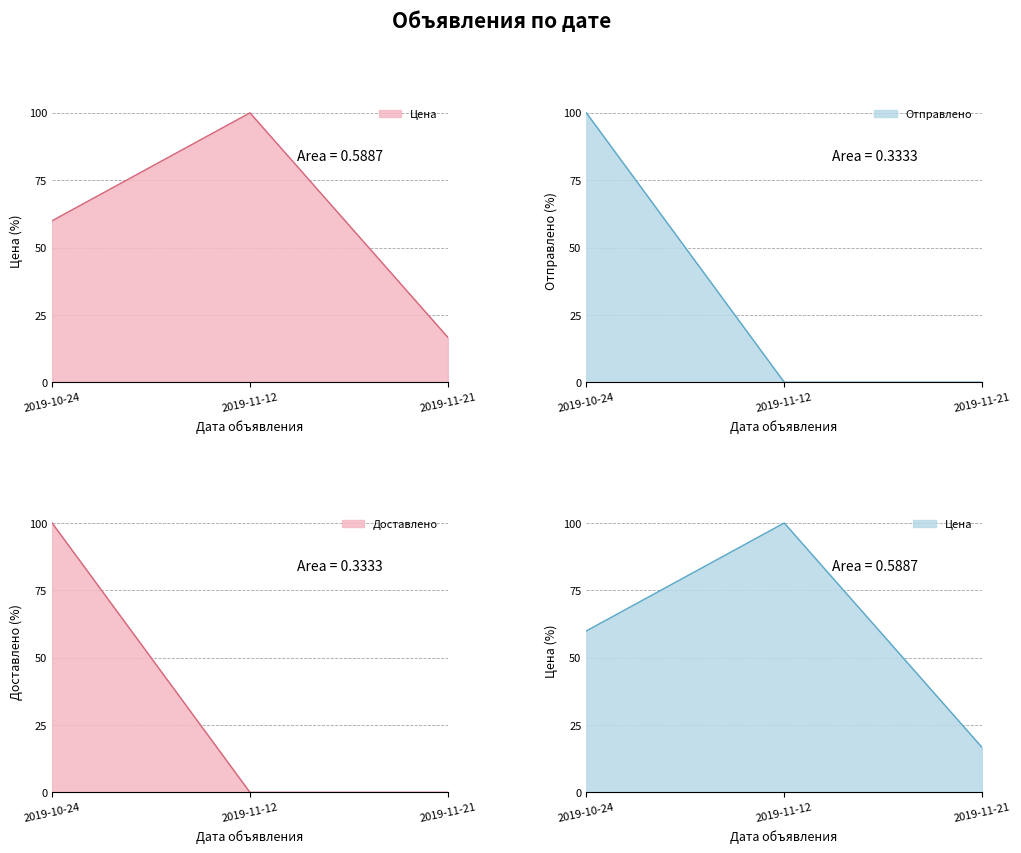

What position from the left is 2019-11-21?

3